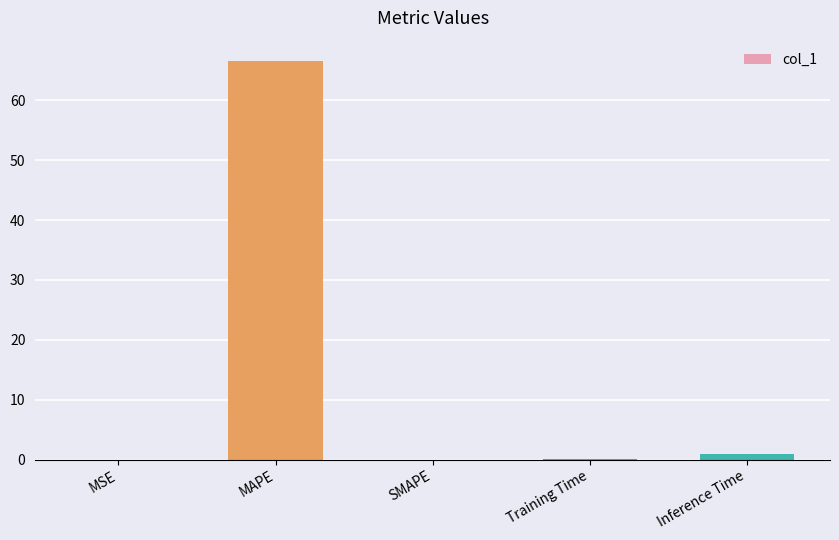

The value at SMAPE is 0.0. True or false?

True